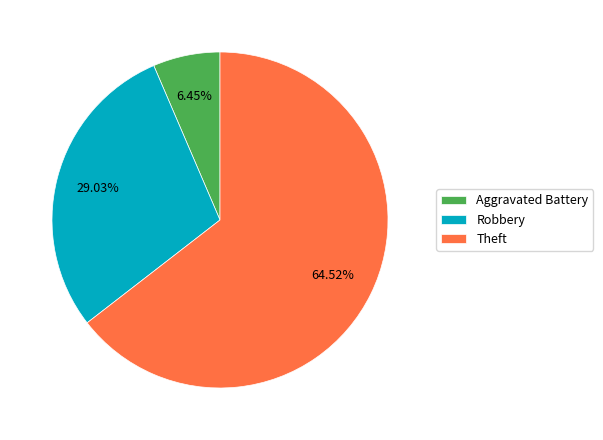

Do Theft and Aggravated Battery together represent more than half of the pie?

Yes